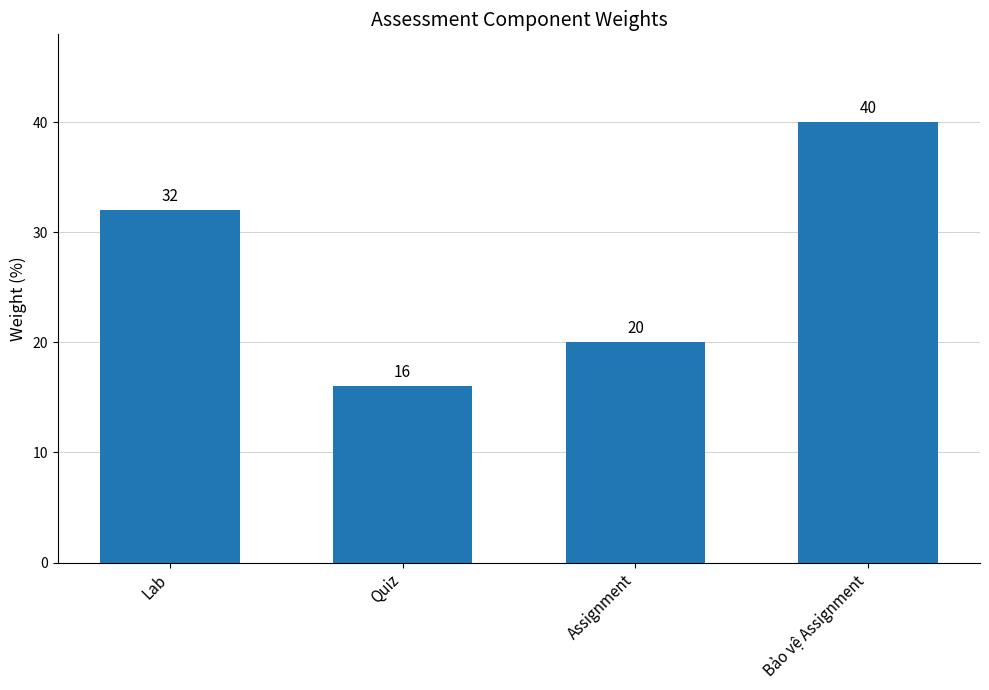

Rank the categories by value from highest to lowest.

Bảo vệ Assignment, Lab, Assignment, Quiz